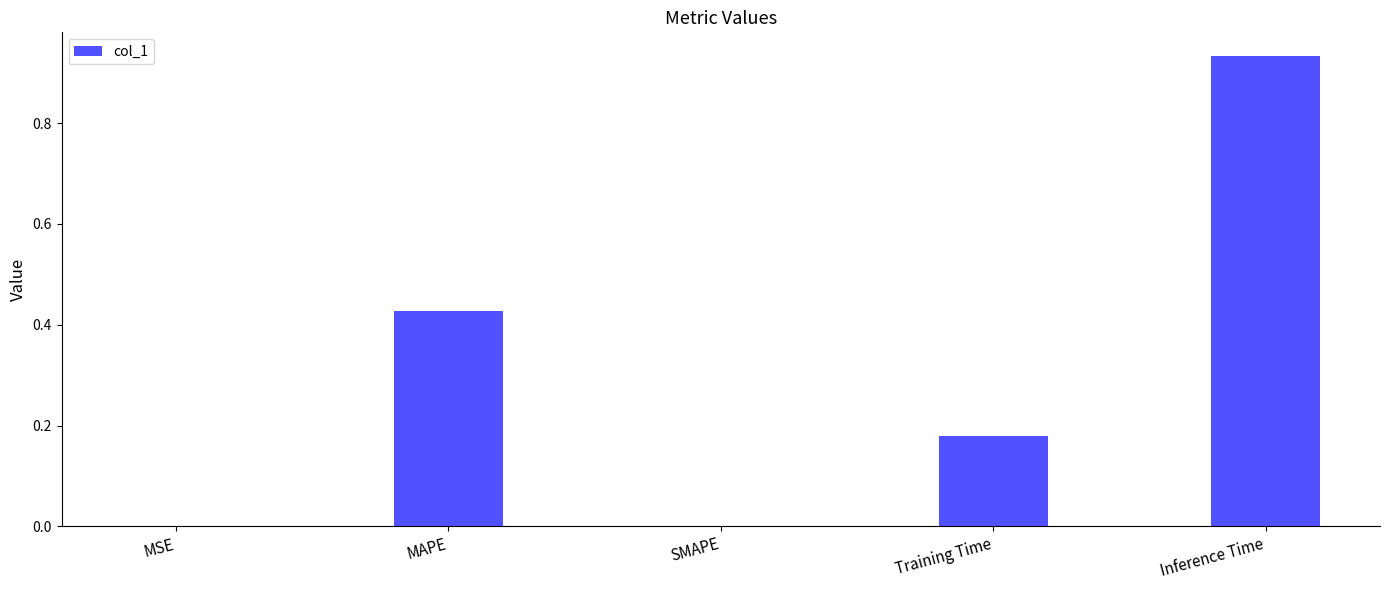

Which has a higher value, SMAPE or Inference Time?

Inference Time